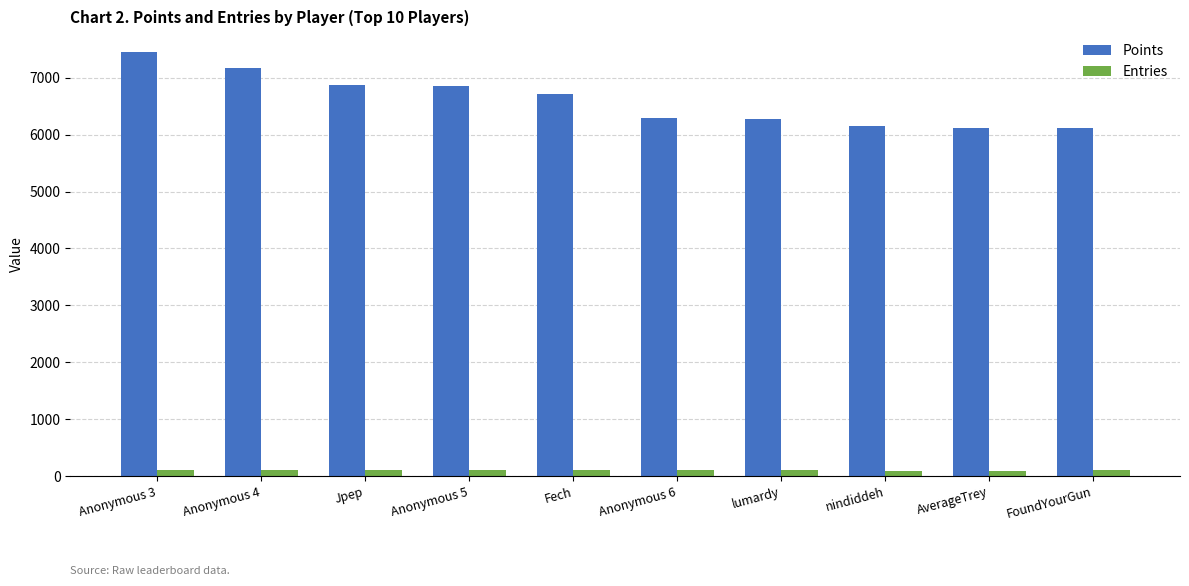

How many bars are there in each group?

2